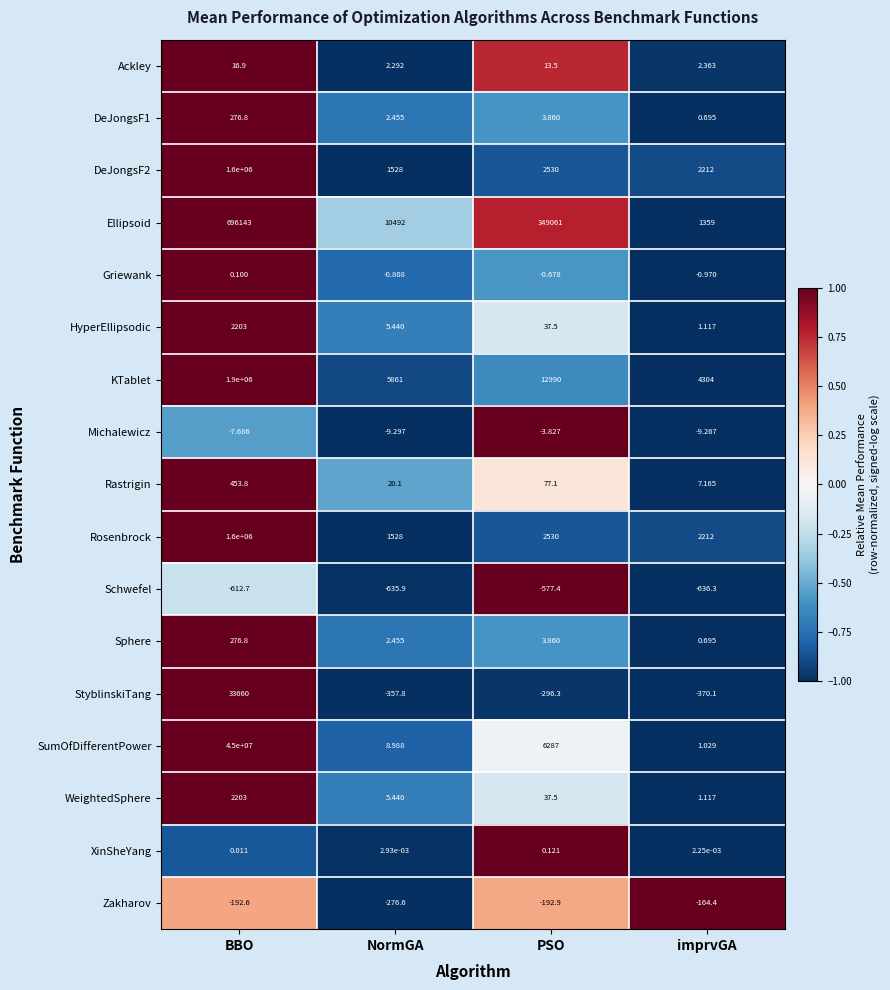

Which series has the largest total across all categories?

SumOfDifferentPower